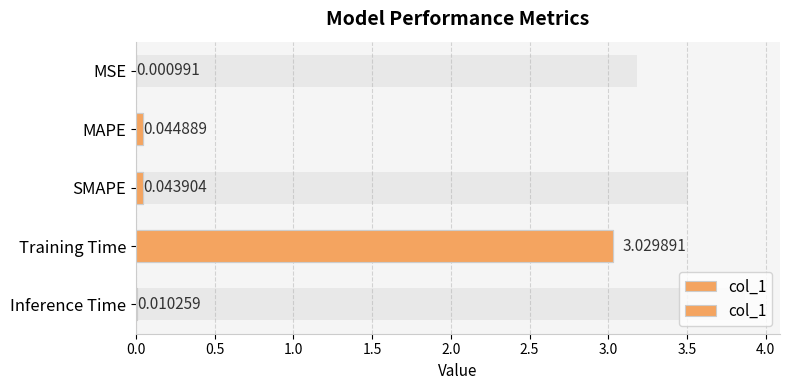

How many categories are shown in the chart?

5